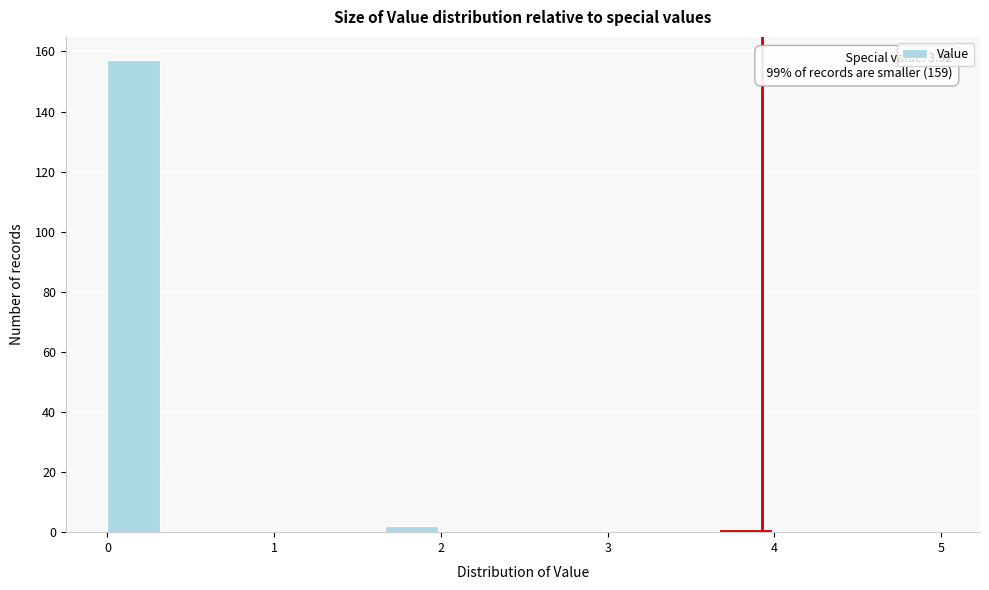

Read against the x-axis, roughly where is the centre of the tallest bar?

0.2